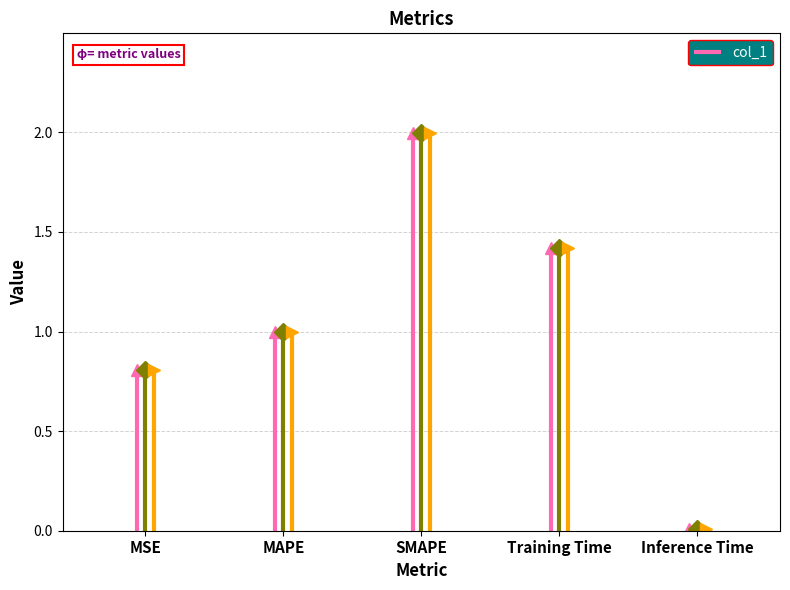

What is the difference between the values at Inference Time and MSE?

0.8